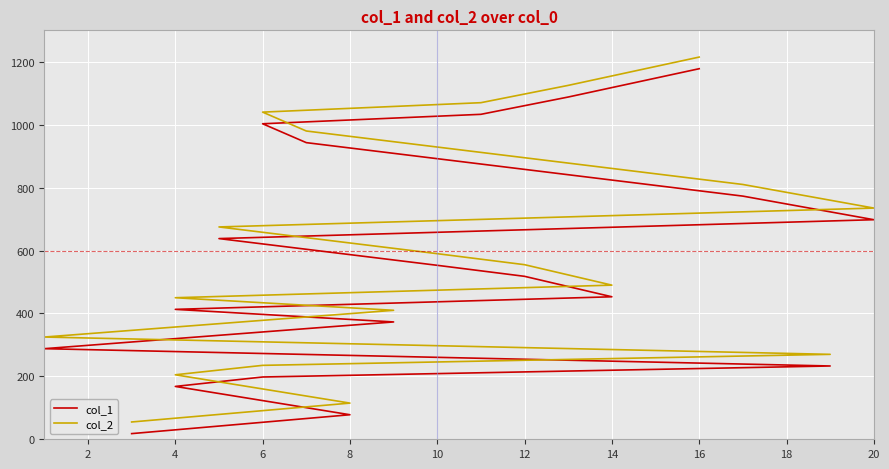

Is the value of col_1 at 13 greater than the value of col_2 at 13?

No